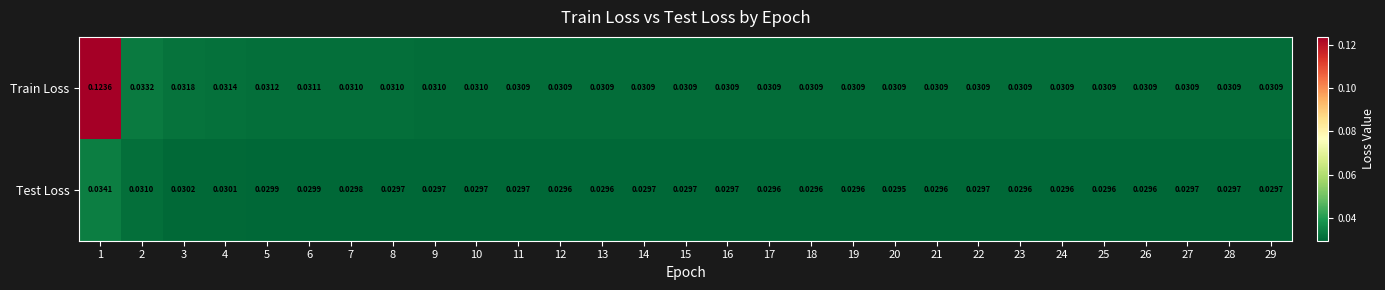

Which series changed the most between 1 and 24?

Train Loss